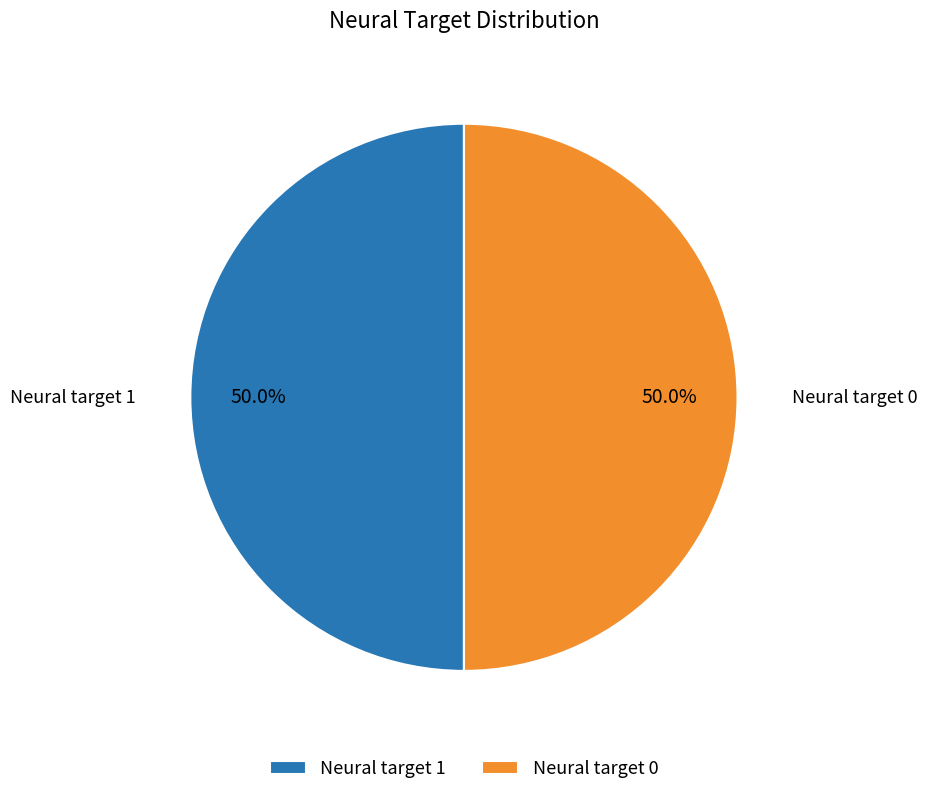

To the nearest percent, what is the difference between the Neural target 1 and Neural target 0 slice percentages?

0%